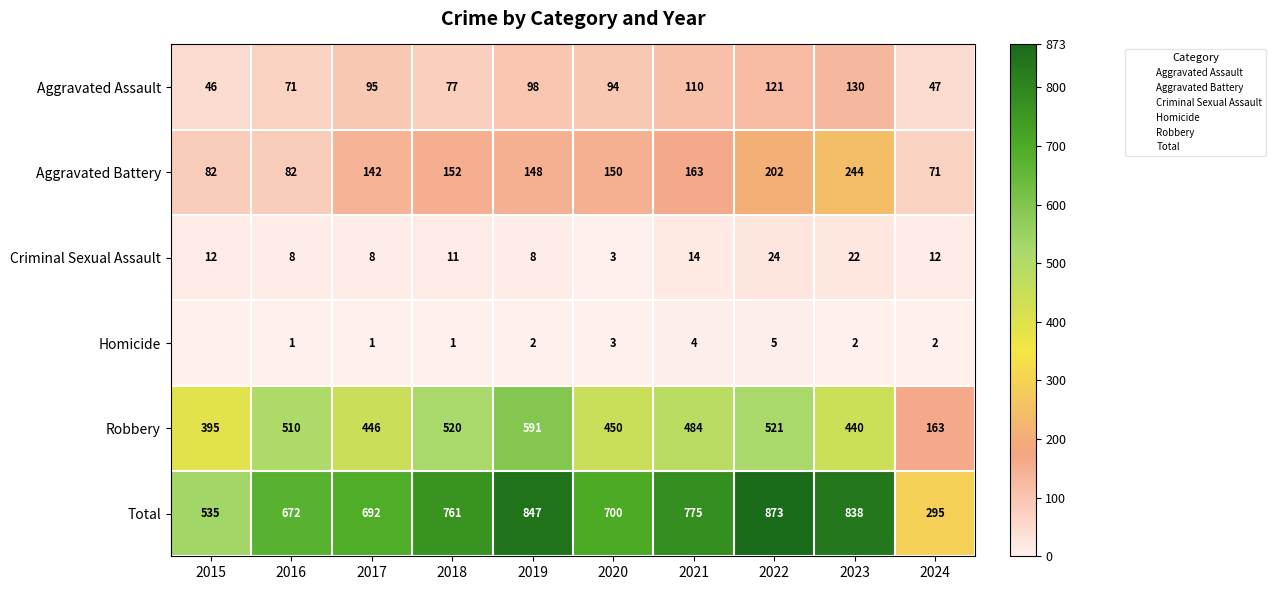

Where does the Aggravated Assault series first go above 95?

2019